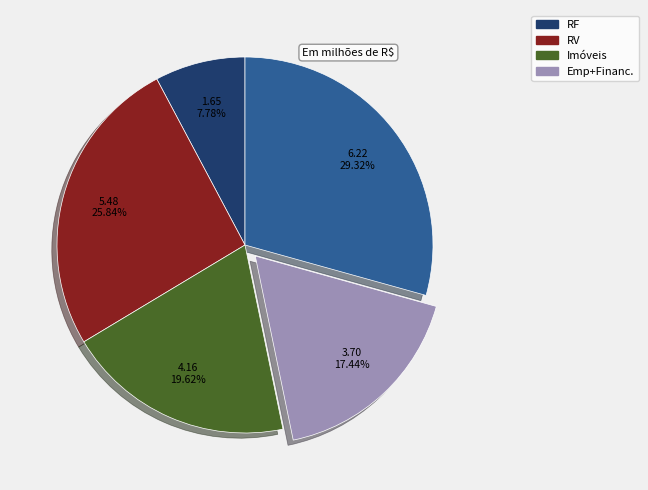

Is there a majority slice in this chart?

No